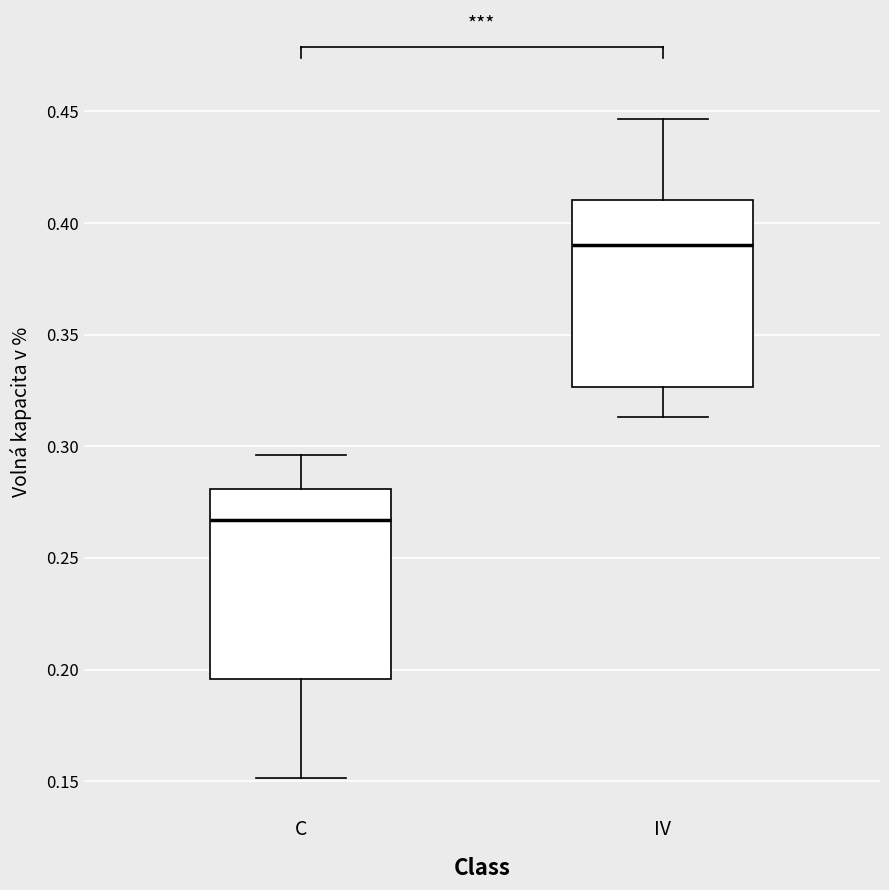

Reading left to right, transcribe this box plot: for each box, give where its median line is, the range the box spans, and where its two whiskers end, as read against the y-axis. The values are not printed on the chart, so give them approximately, as read against the axis.

C: median 0.265, box 0.195 to 0.280, whiskers 0.150 to 0.295
IV: median 0.390, box 0.325 to 0.410, whiskers 0.315 to 0.445